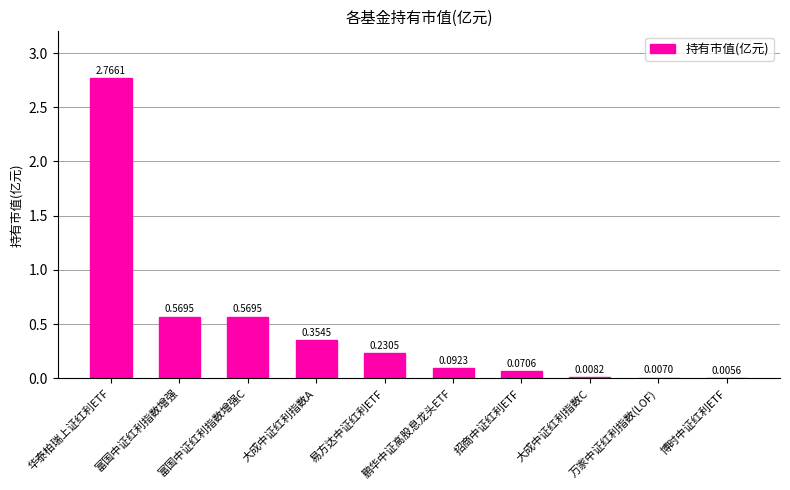

What is the average value?

0.5